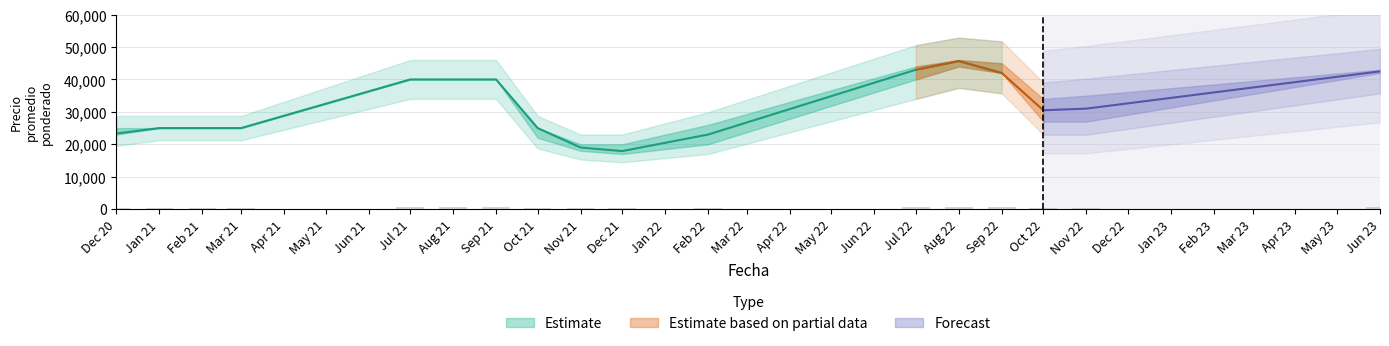

What is the spread (max minus min) of values at 2021-11?

2000